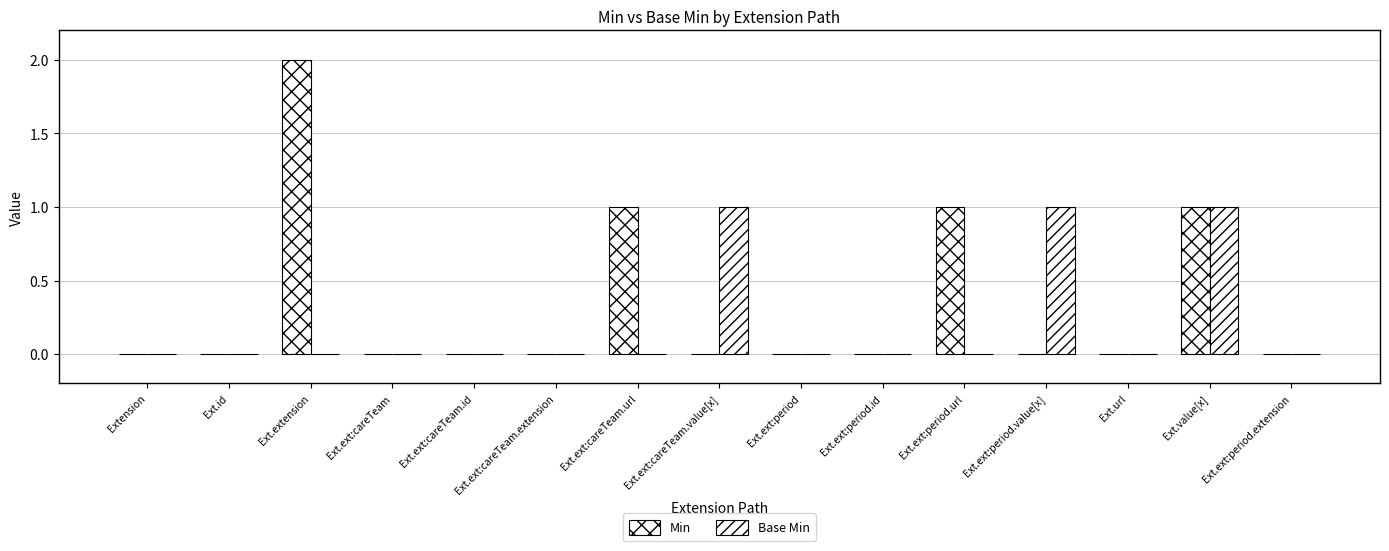

At how many categories does at least one series exceed 0?

6